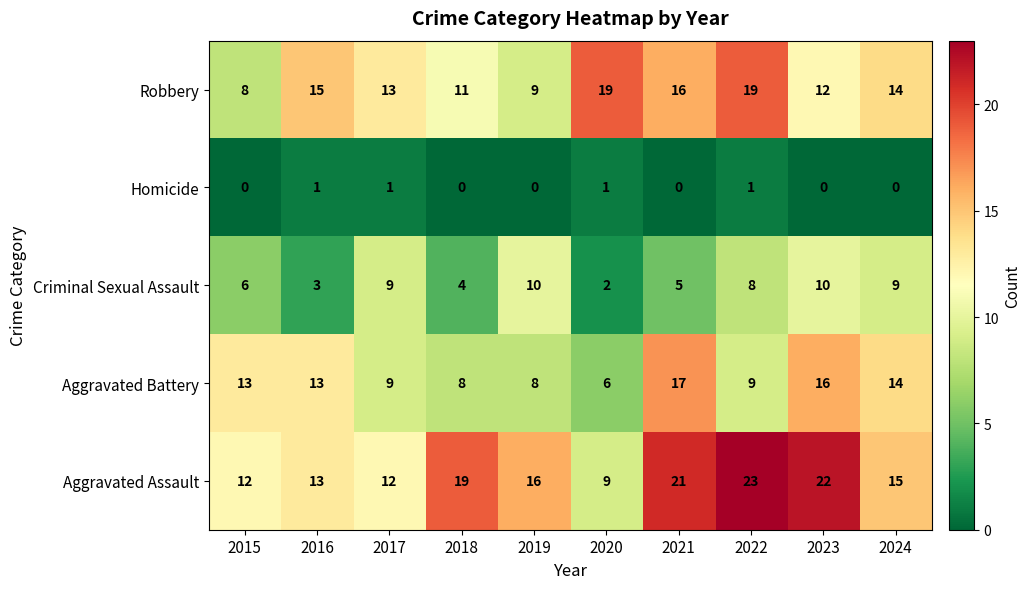

What is the sum of all Homicide values?

4